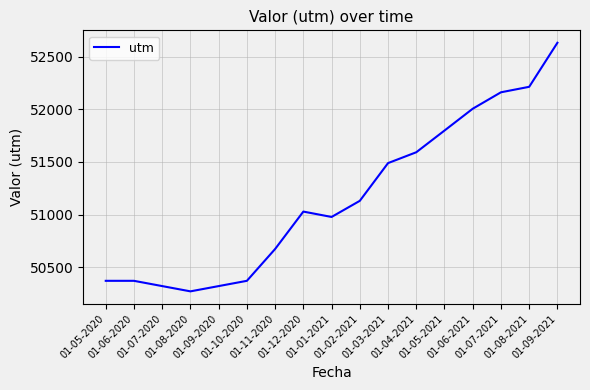

What is the maximum value shown in the chart?

52631